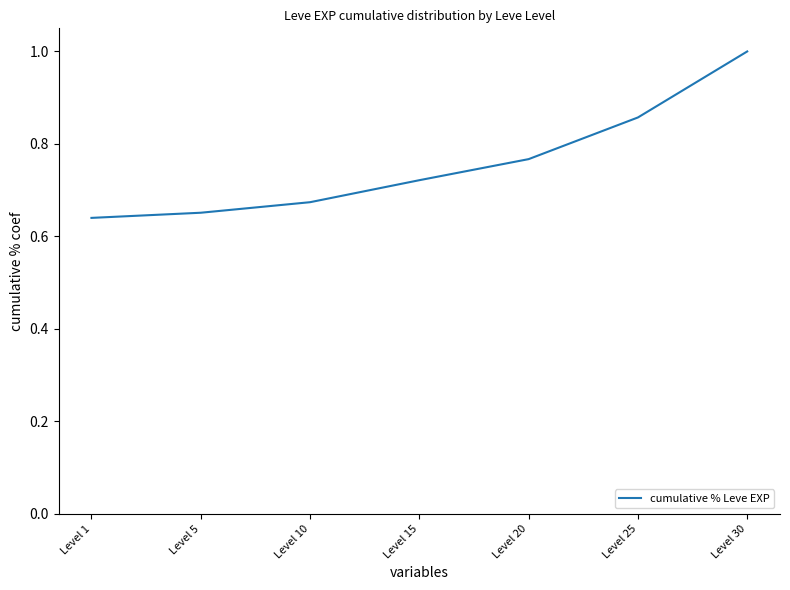

Is it true that the value at Level 20 is 1.2?

False